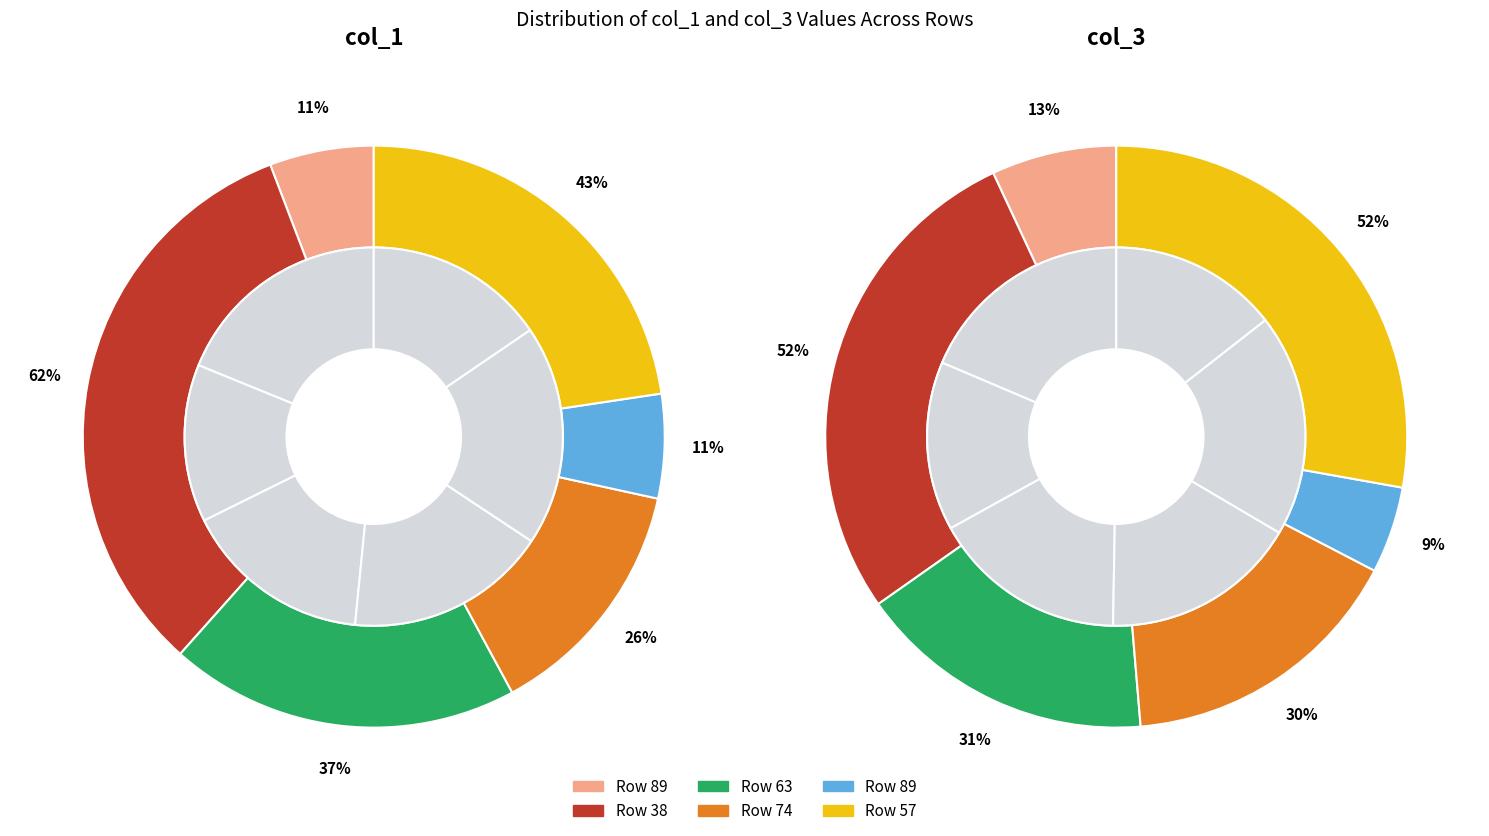

Does any single category account for the majority?

No